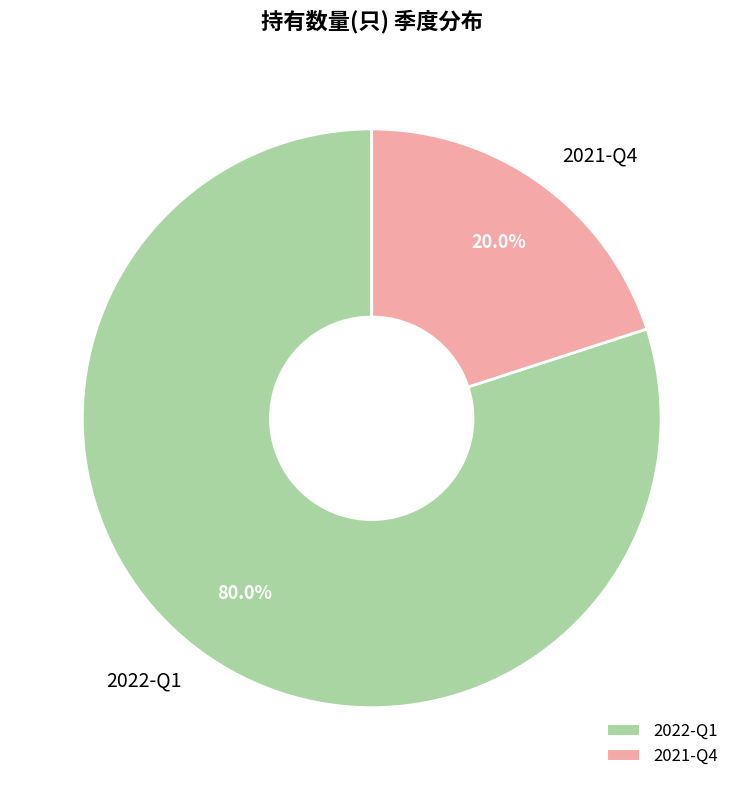

Rank the categories by value from highest to lowest.

2022-Q1, 2021-Q4